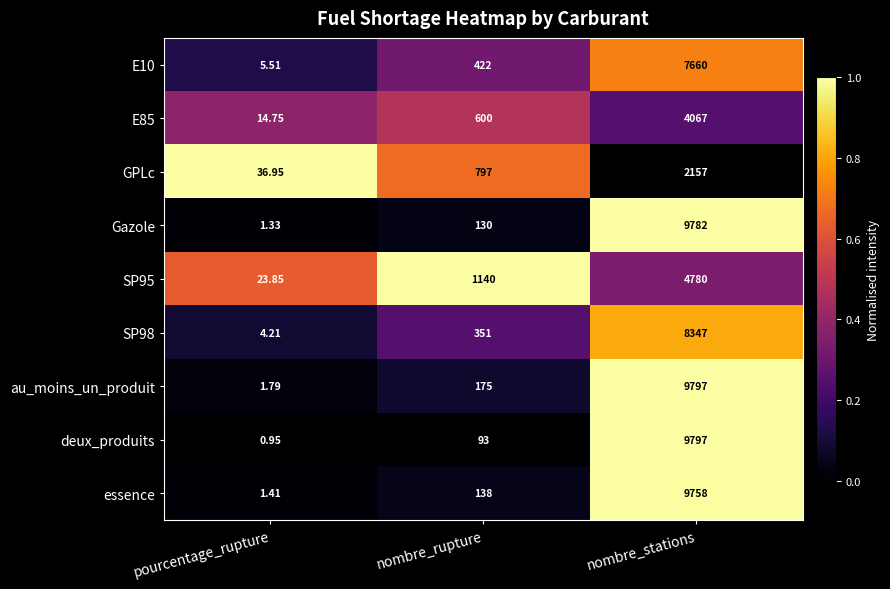

Rank the categories by essence value from lowest to highest.

pourcentage_rupture, nombre_rupture, nombre_stations